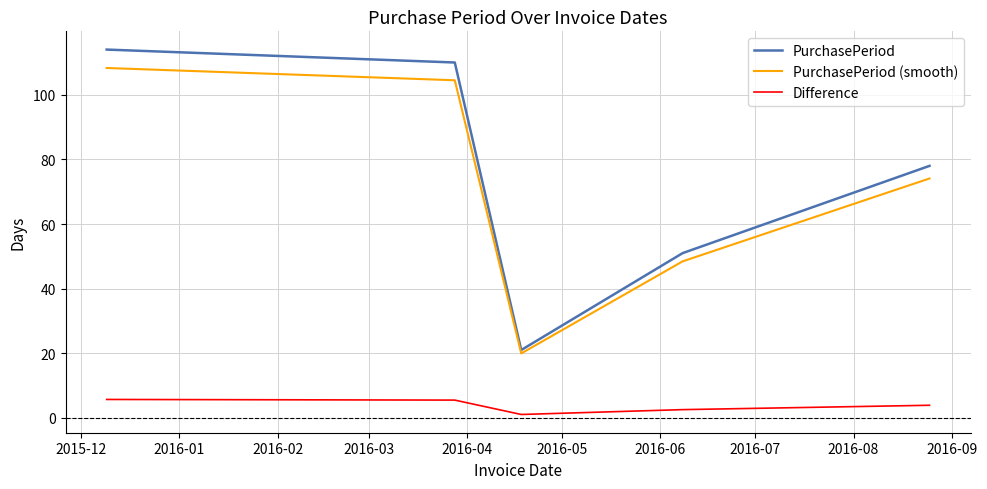

What is the highest value of the PurchasePeriod series?

114.0